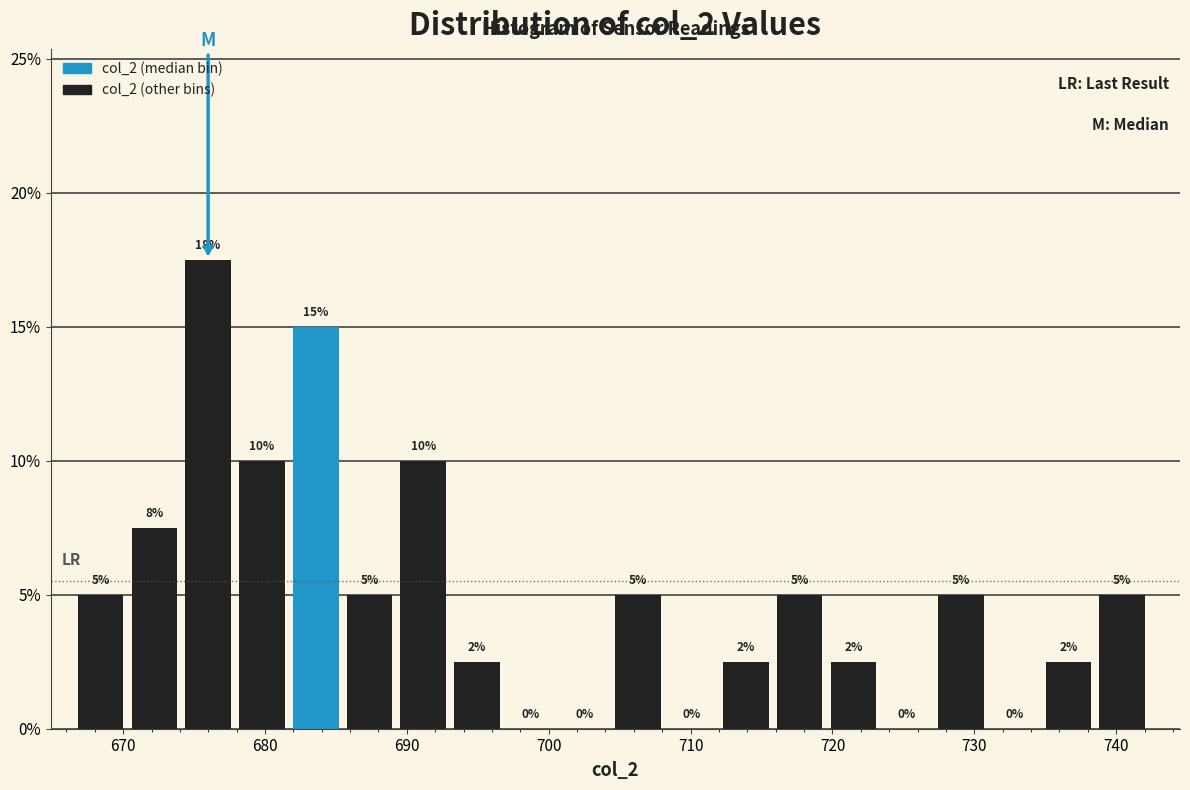

Around what value on the x-axis is the tallest bar? Give the approximate position of its centre, as read against the axis.

676